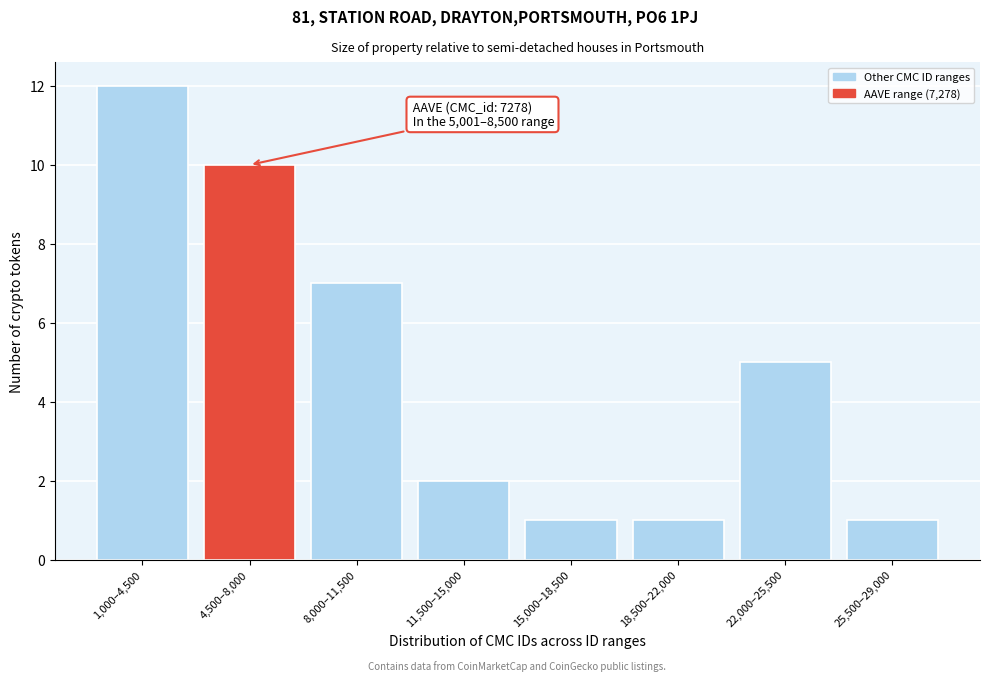

Reading left to right, extract all data points from this chart.

1,000–4,500=12	4,500–8,000=10	8,000–11,500=7	11,500–15,000=2	15,000–18,500=1	18,500–22,000=1	22,000–25,500=5	25,500–29,000=1